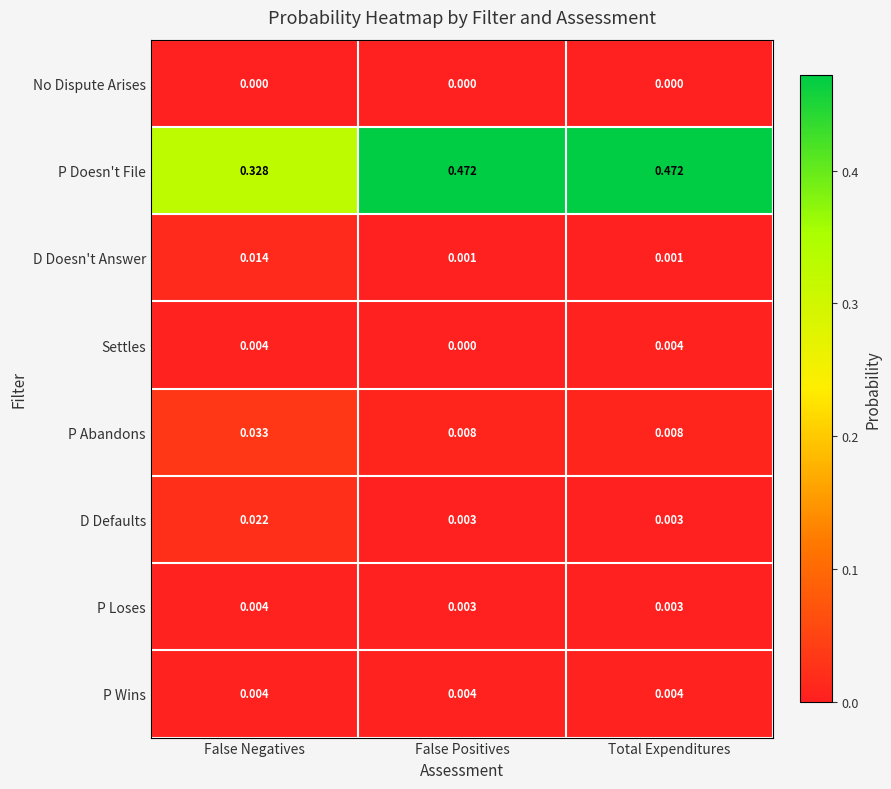

Is the value of D Defaults at False Negatives greater than the value of Settles at False Positives?

Yes